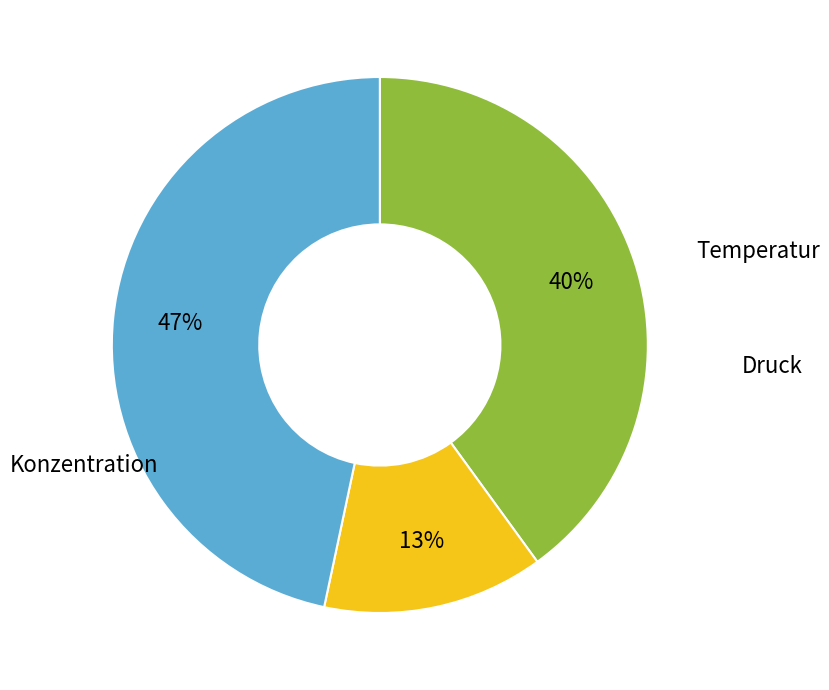

To the nearest percent, what is the combined percentage of Temperatur and Konzentration?

87%